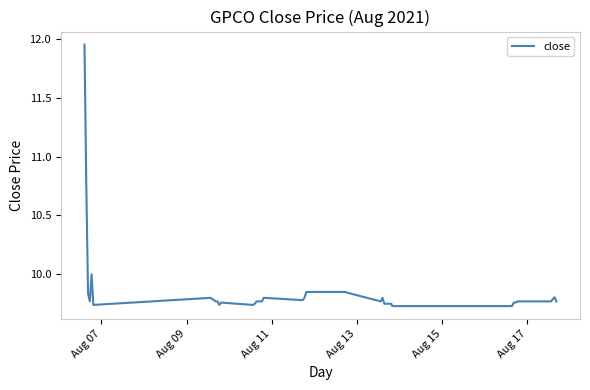

Is this an area chart (filled region under the line)?

No